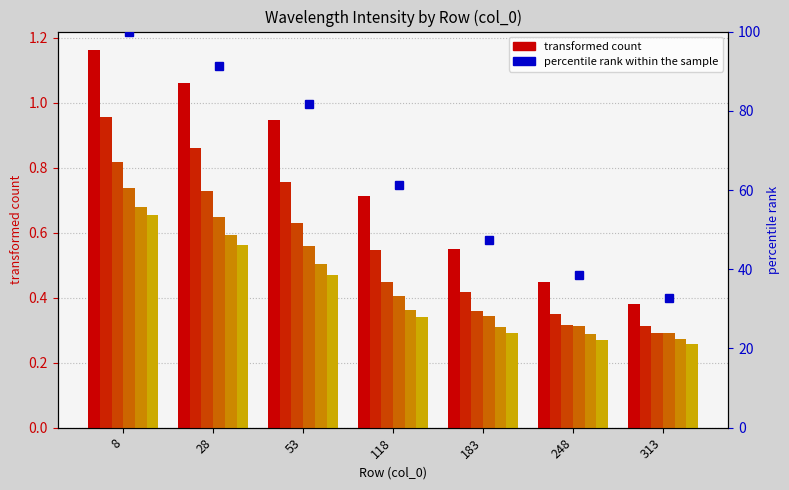

Is it true that 4700 equals 0.4 at 183?

True